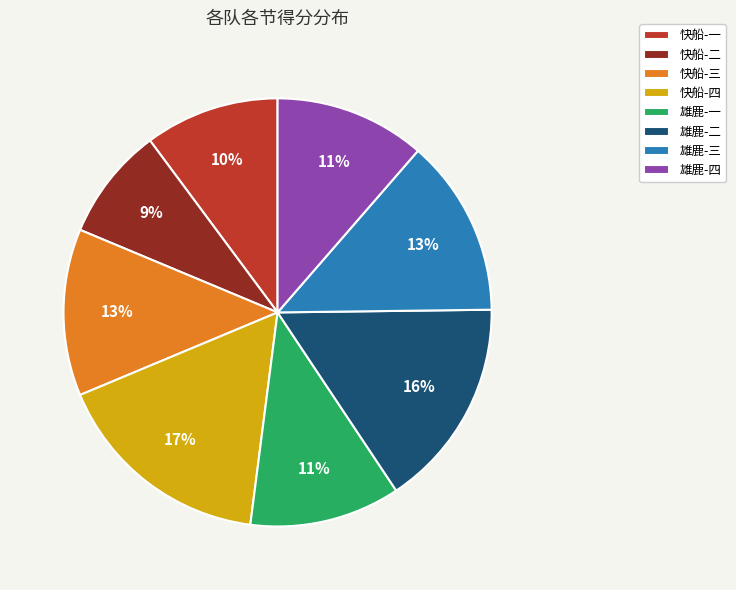

To the nearest percent, what is the difference between the largest and smallest slice percentages?

8%